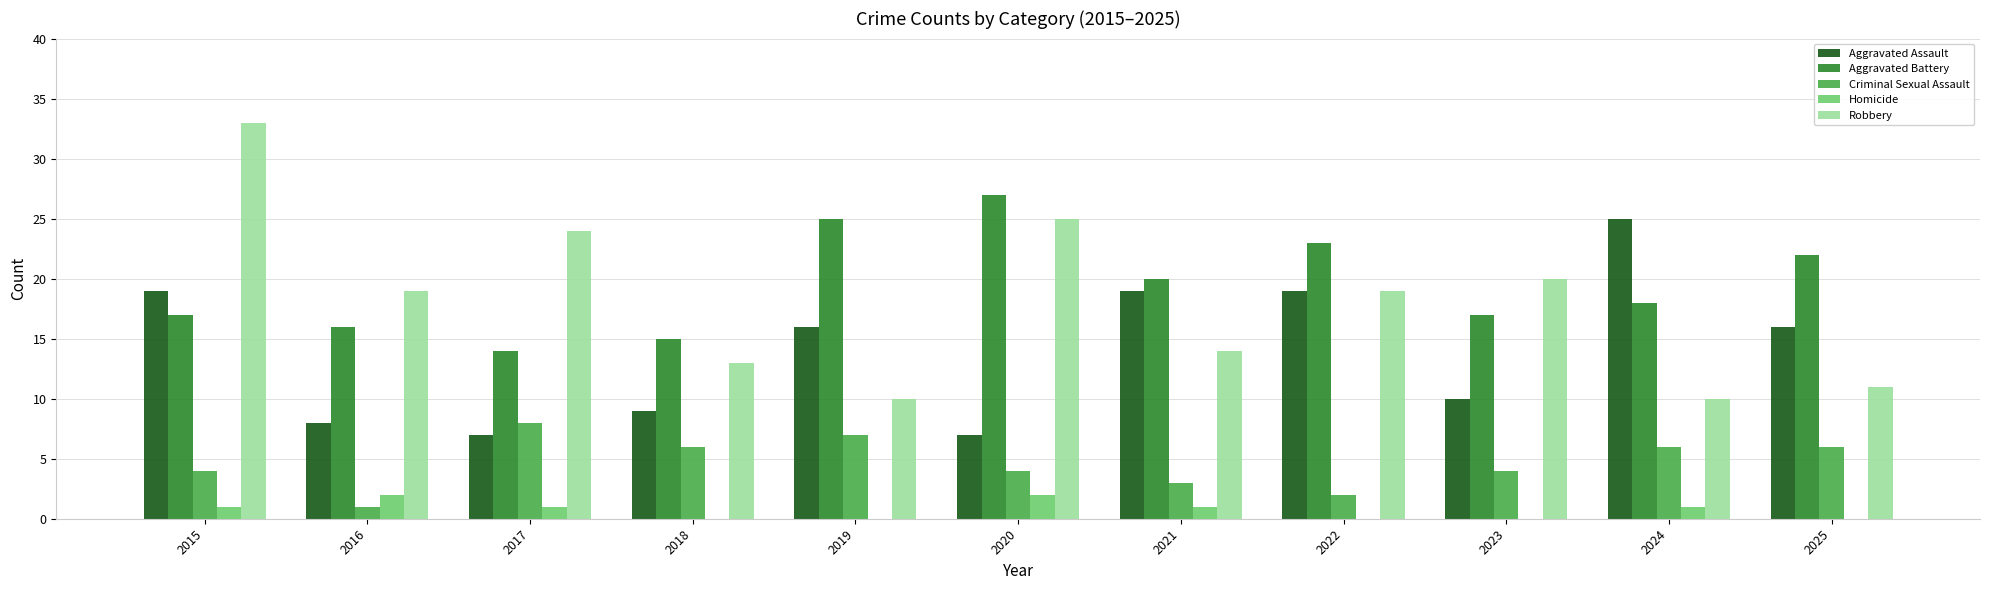

At which label does Aggravated Battery first exceed 18?

2019